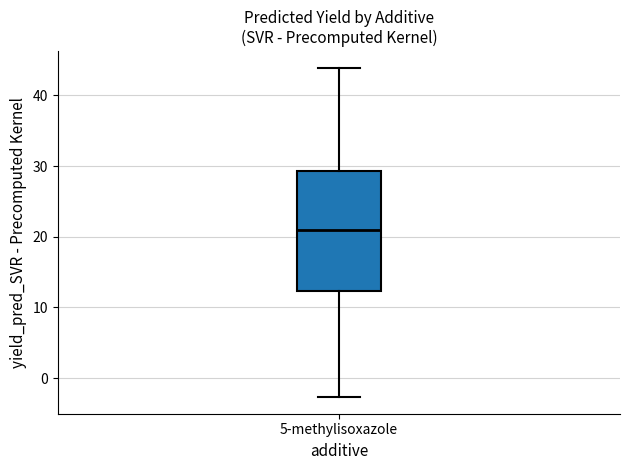

Where is the upper edge of the box for 5-methylisoxazole on the y-axis? The values are not printed on the chart, so give them approximately, as read against the axis.

29